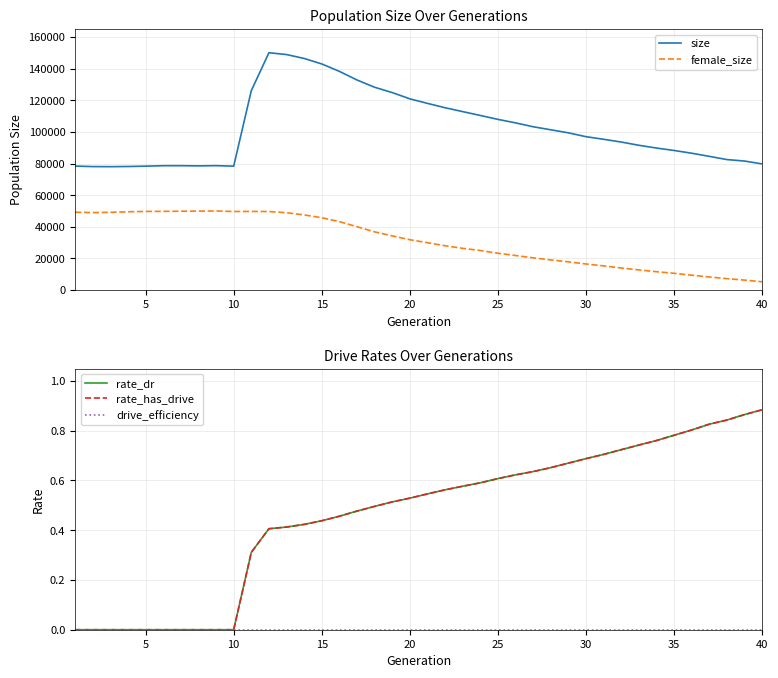

Does the chart display data point markers on the line(s)?

No